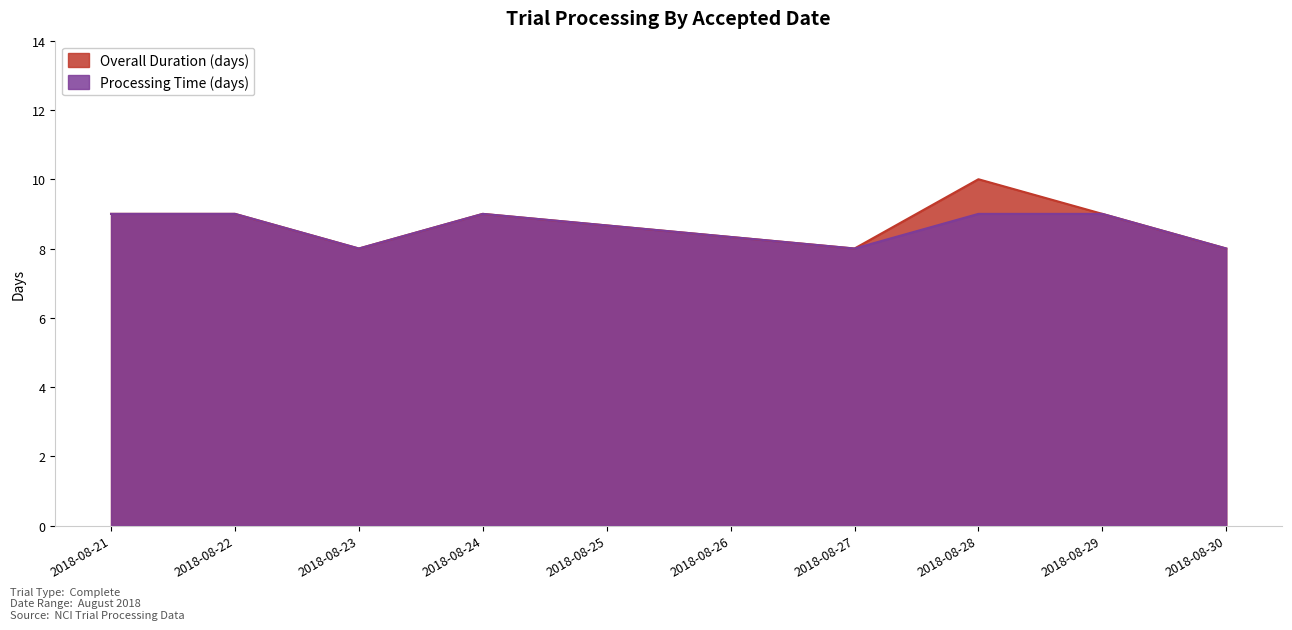

What are all the series names shown in the legend?

Overall Duration (days), Processing Time (days)